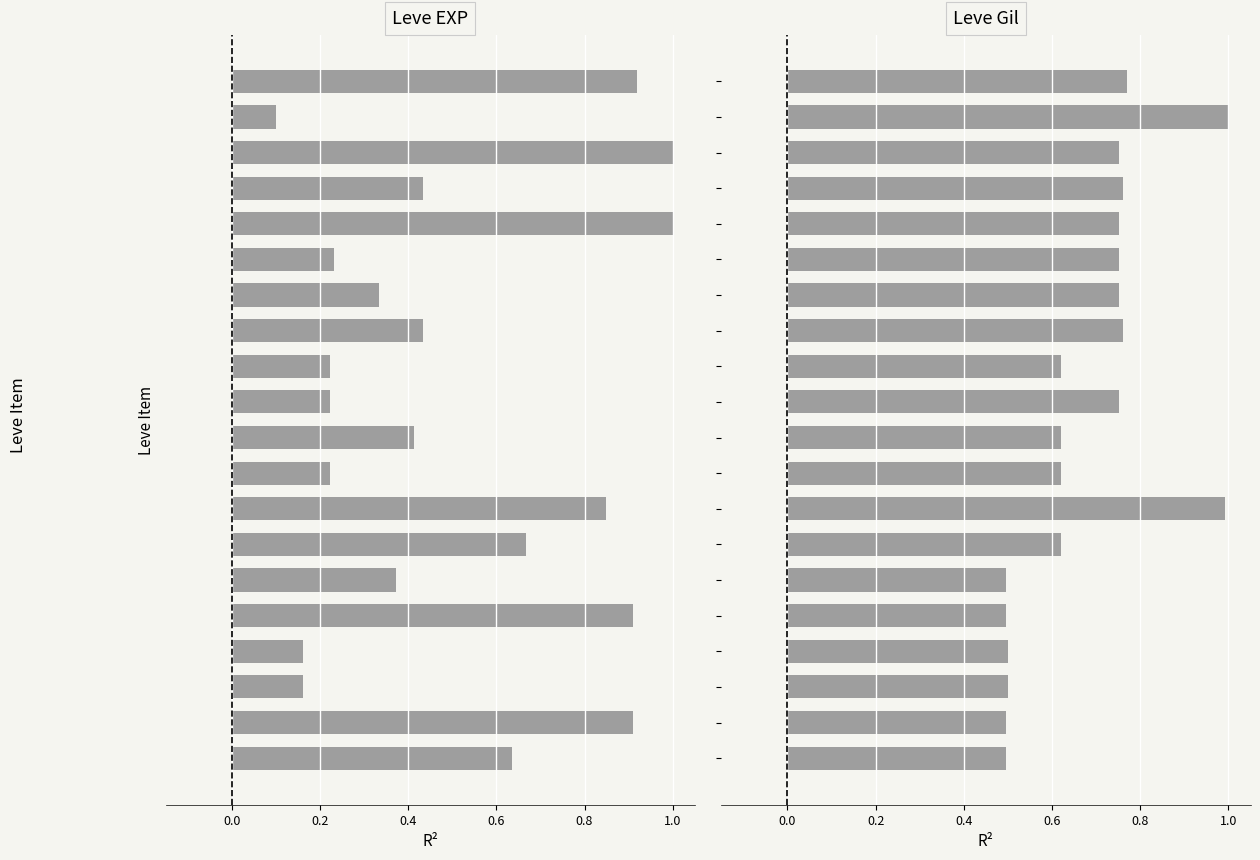

What is the value of the Leve Gil bar at the 8th from the left?

1.0